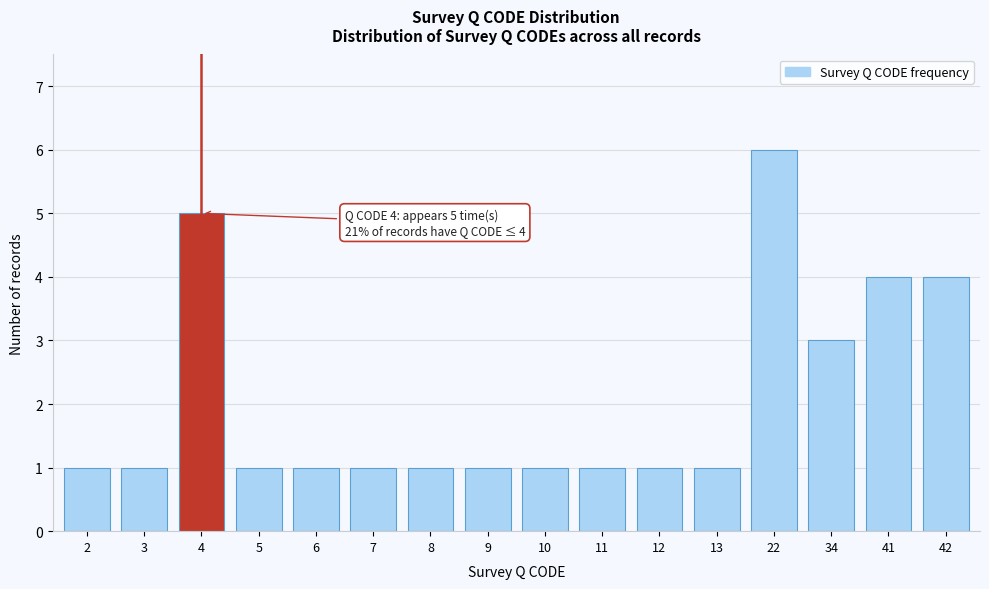

Reading left to right, what are all the values shown in this chart?

2=1	3=1	4=5	5=1	6=1	7=1	8=1	9=1	10=1	11=1	12=1	13=1	22=6	34=3	41=4	42=4